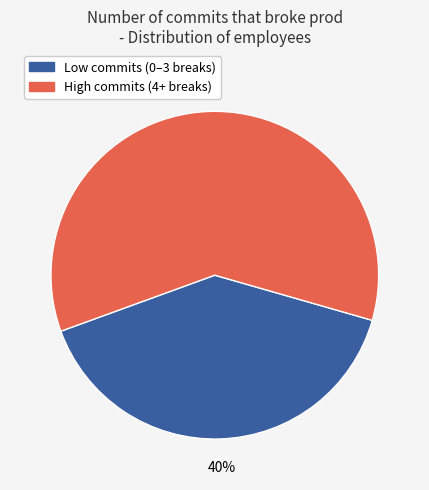

To the nearest percent, what is the average slice percentage?

50%